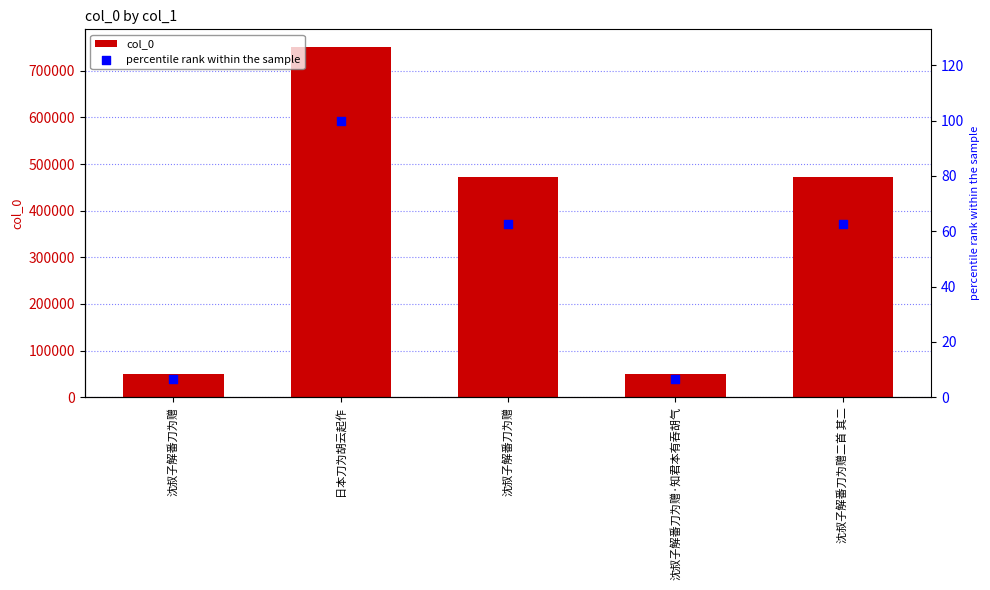

What are all the series names shown in the legend?

col_0, percentile rank within the sample